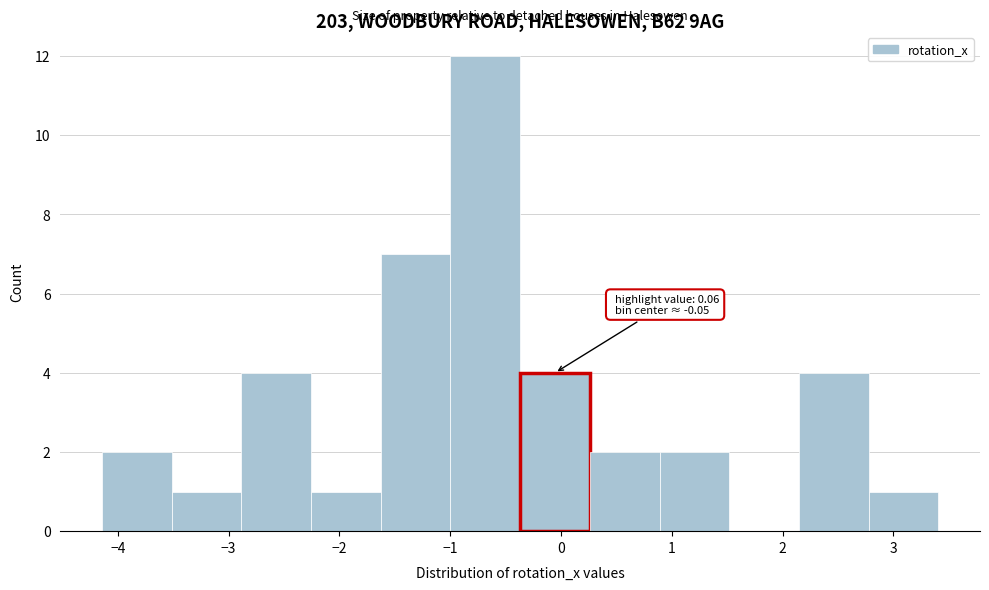

Over which range of the x-axis is the bar tallest?

-1.0 to -0.4